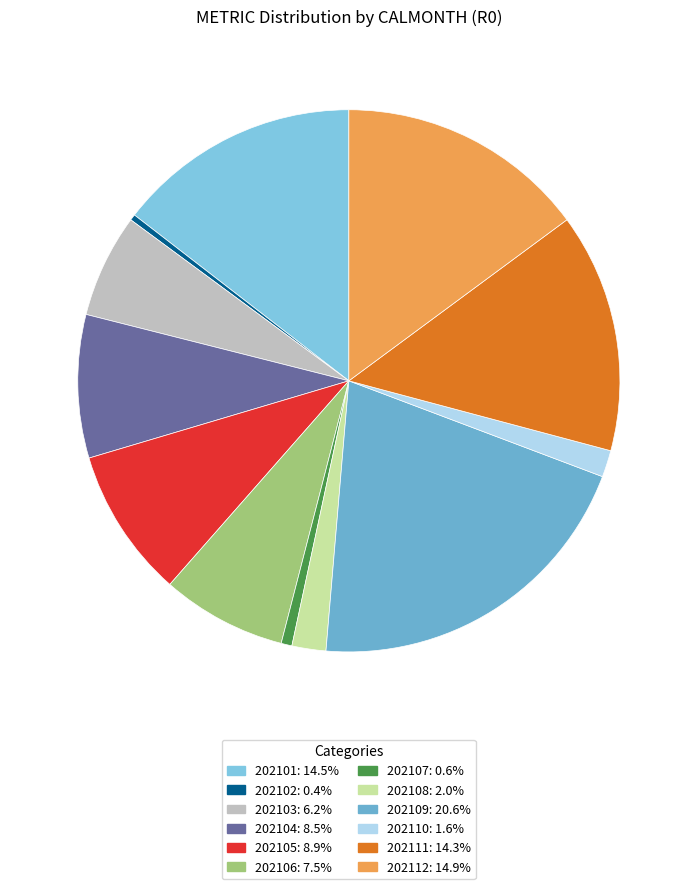

Between 202110 and 202104, which is larger?

202104